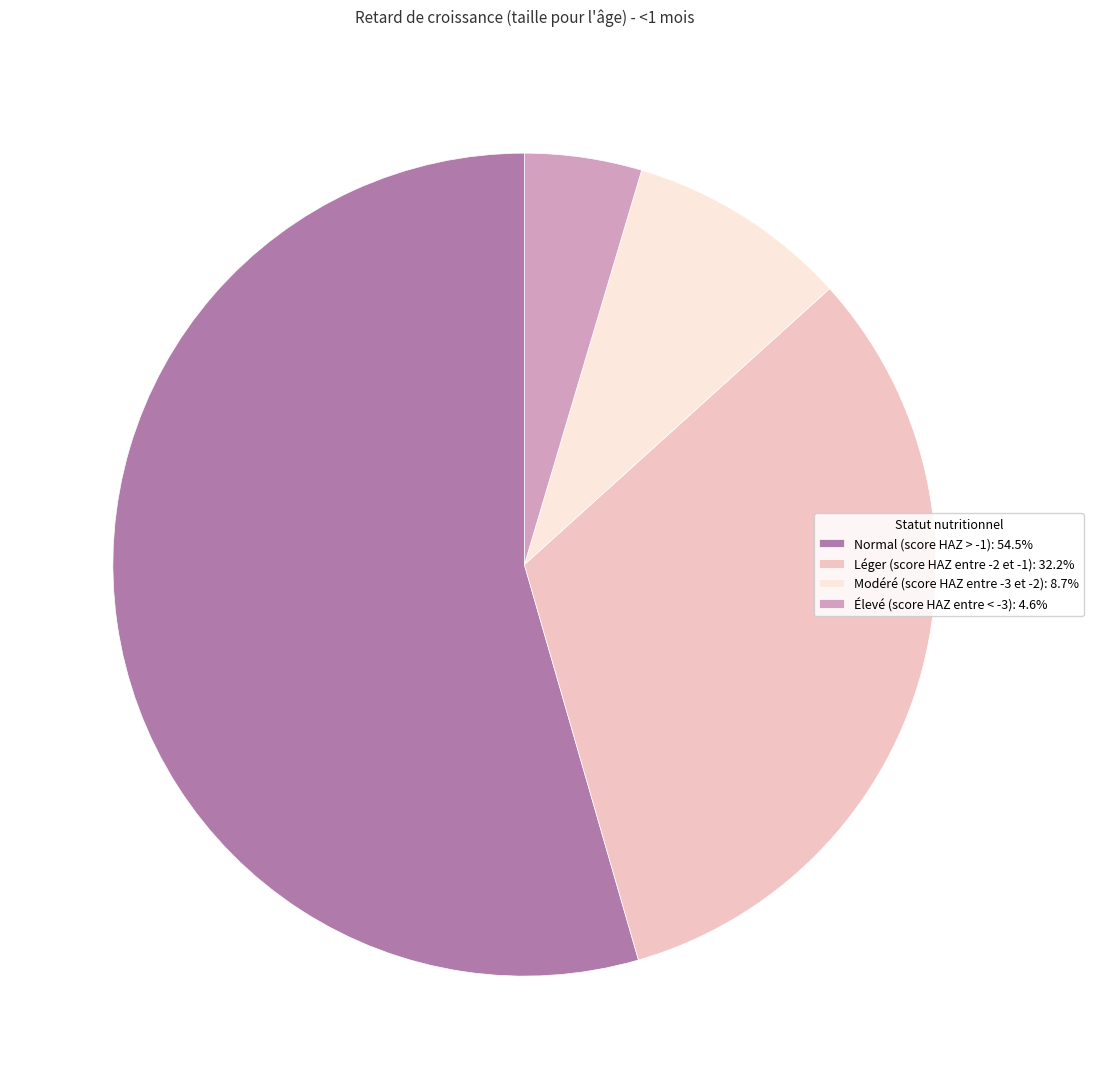

Is there any slice that represents more than half of the pie?

Yes